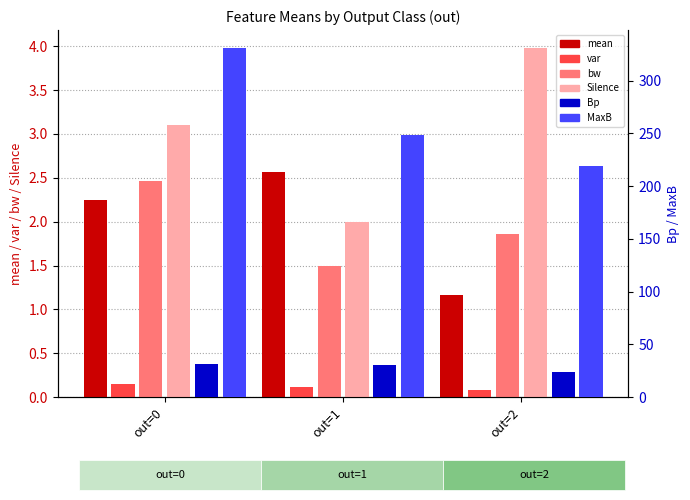

At which label does Bp reach its minimum?

out=2